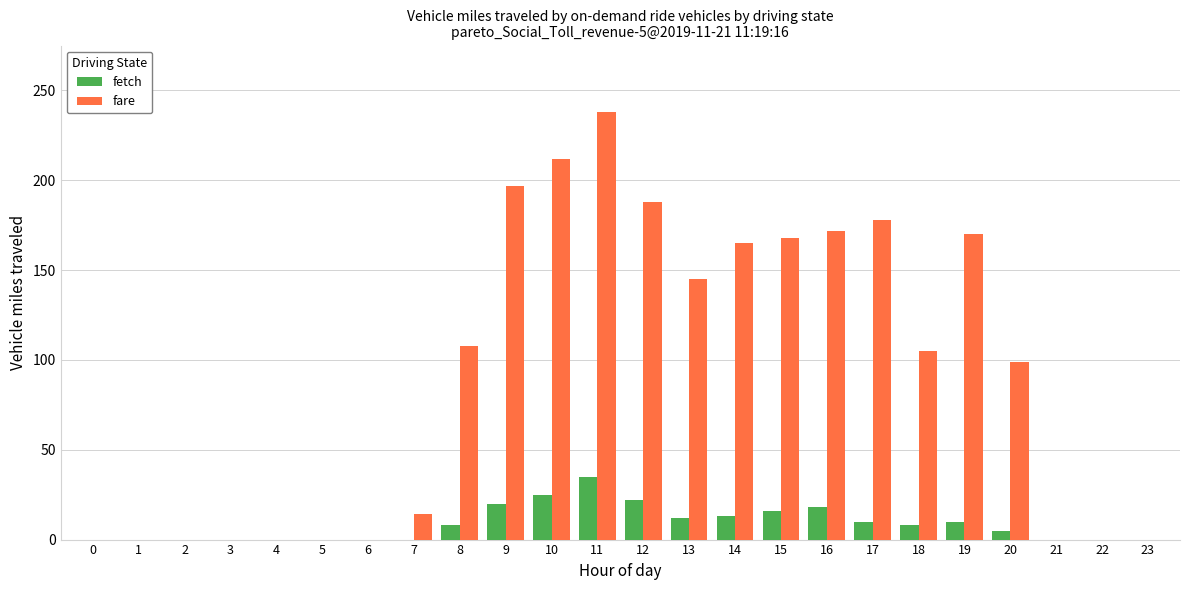

Which series has the largest total across all categories?

fare